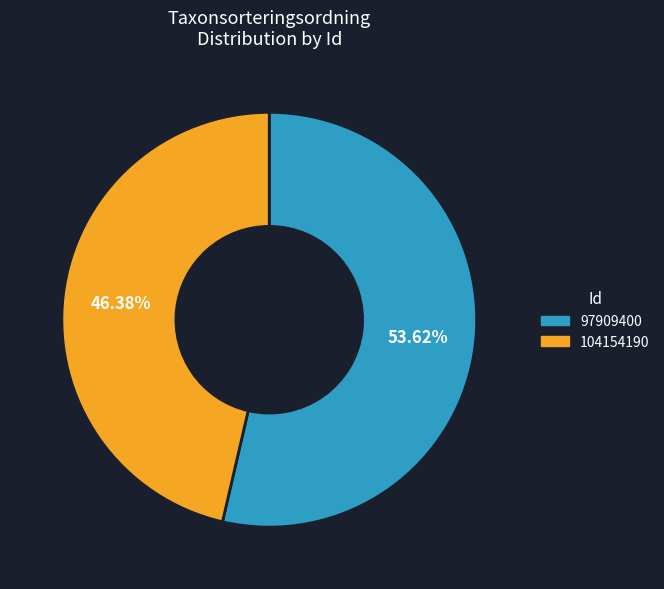

Count the number of slices in the pie.

2